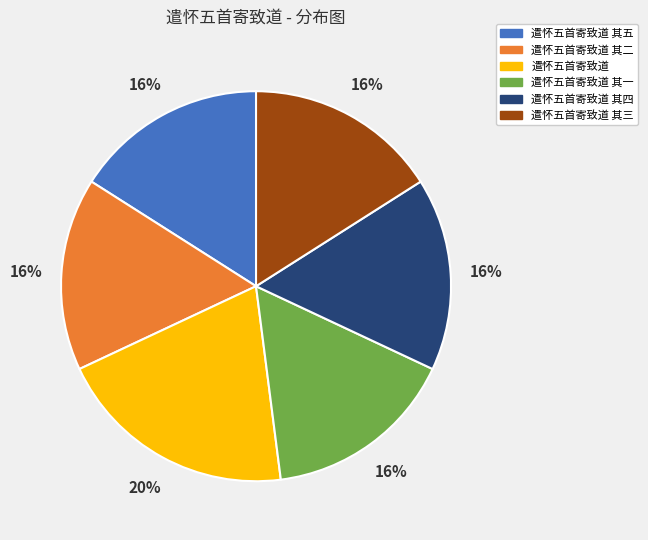

How many slices are in this pie chart?

6